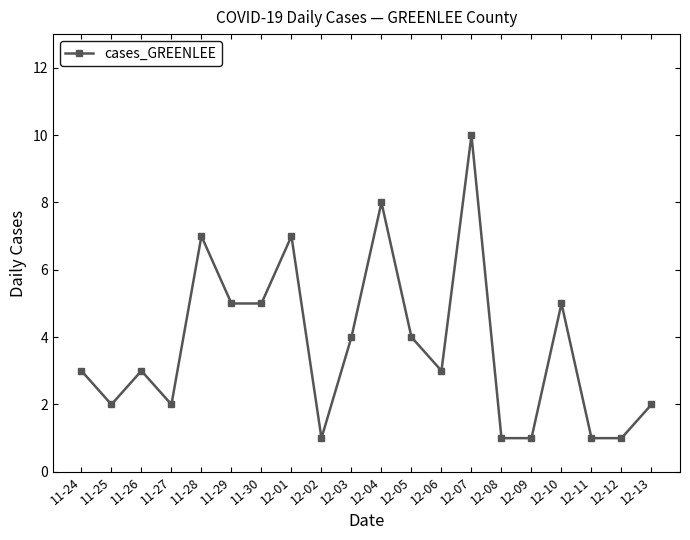

Count the number of categories in the chart.

20